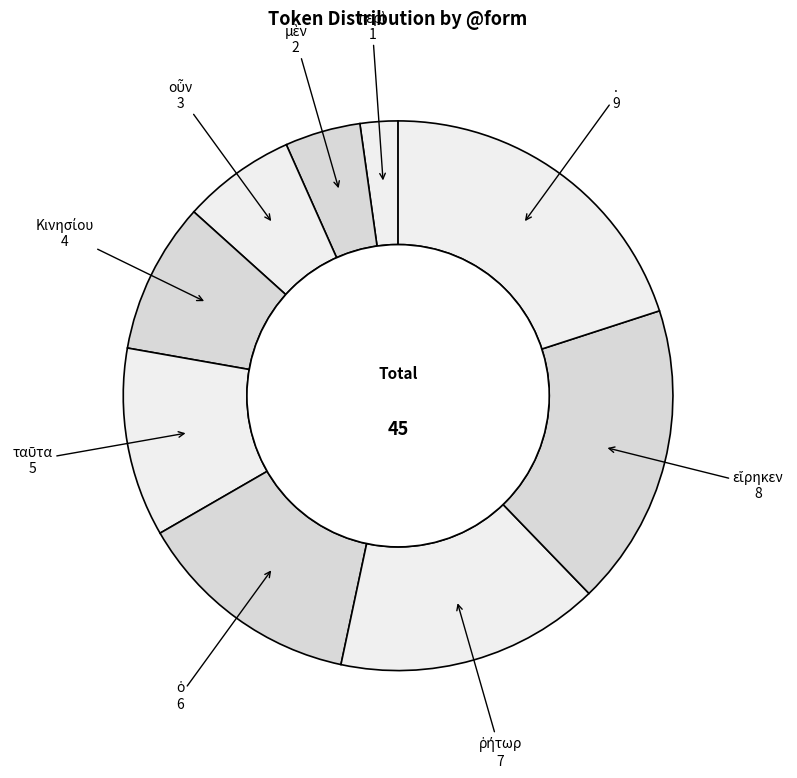

The . slice represents 20% of the pie. True or false?

True